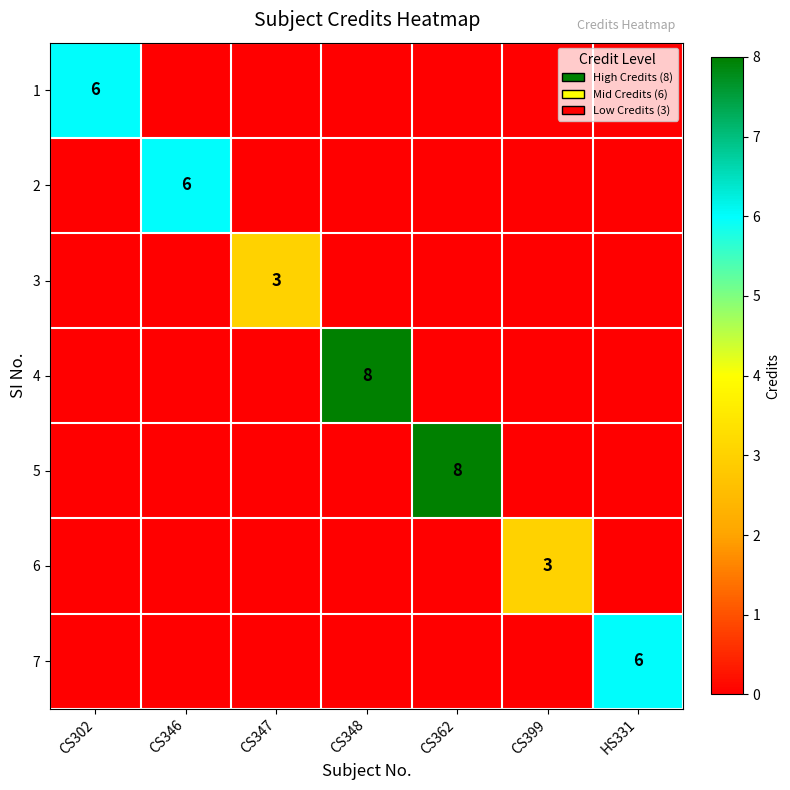

Count the number of data series in this chart.

7